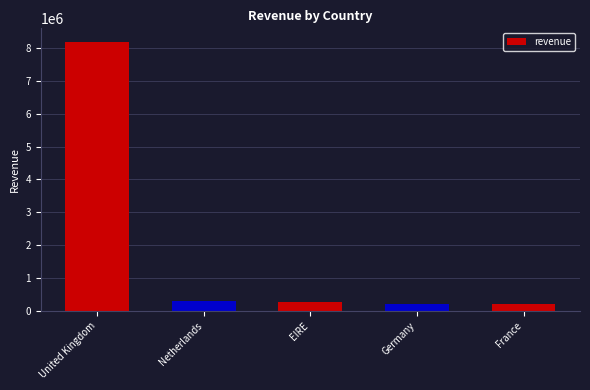

What is the maximum value shown in the chart?

8187806.4